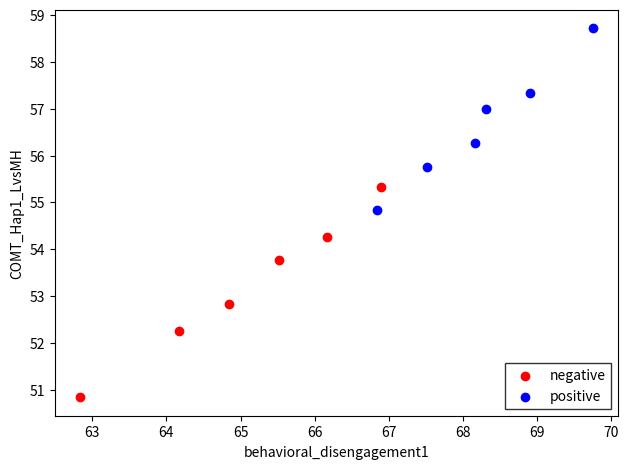

Which series reaches the minimum Y coordinate?

negative